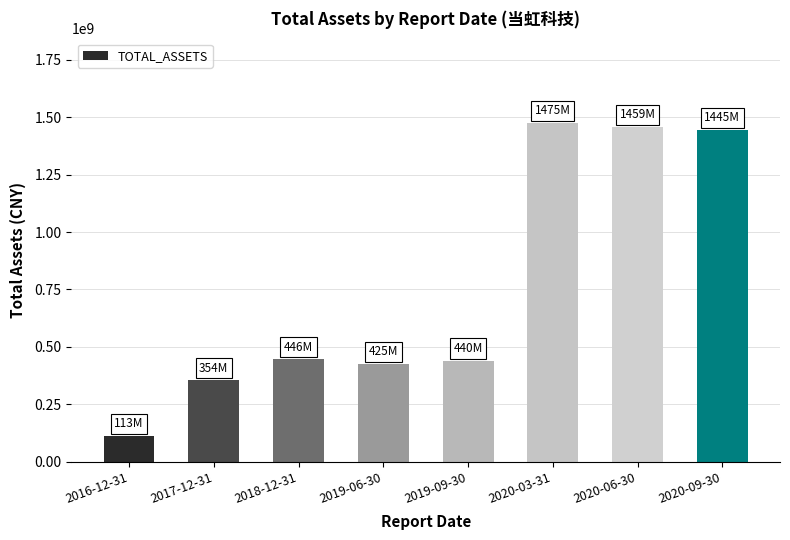

Read the value at 2019-09-30.

439939321.9